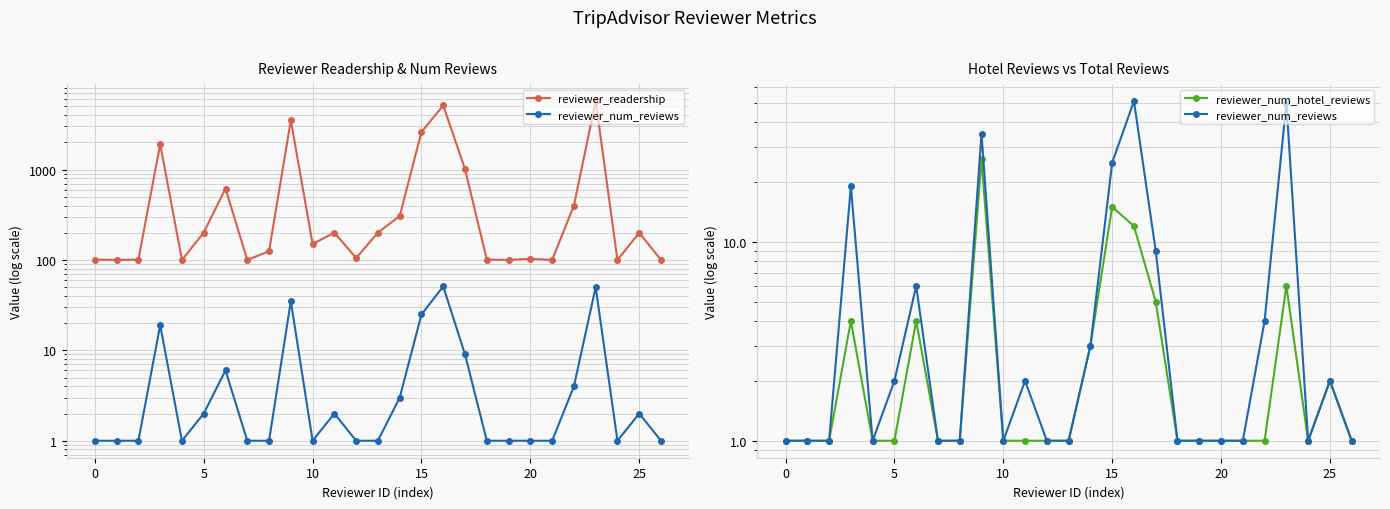

True or false: reviewer_num_reviews has a value of 2 at 17.

False